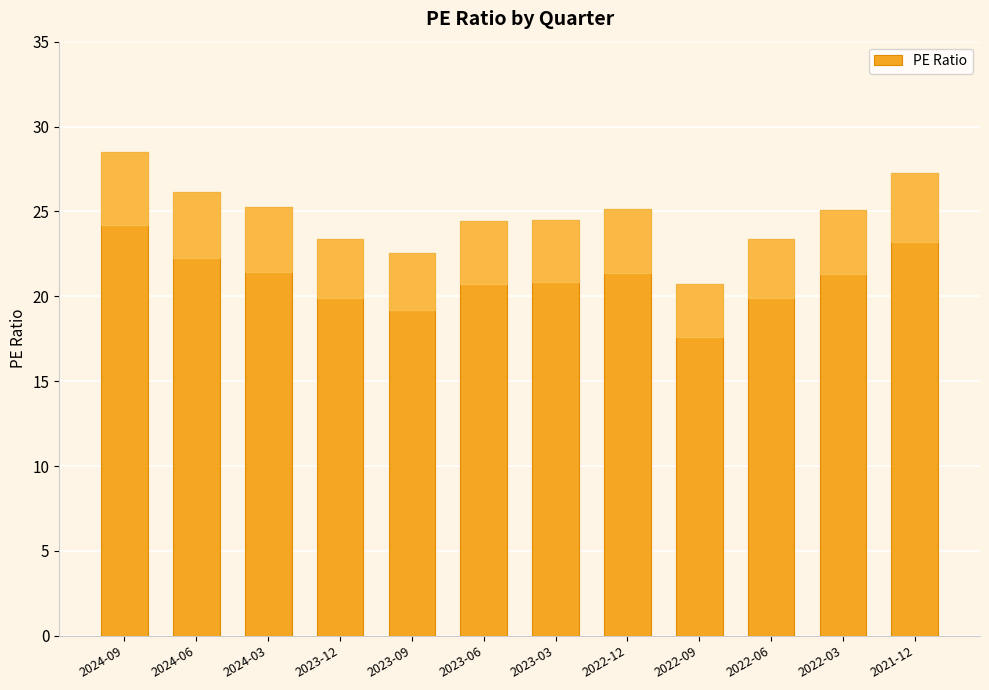

Which category has the lowest value across all series?

2022-09